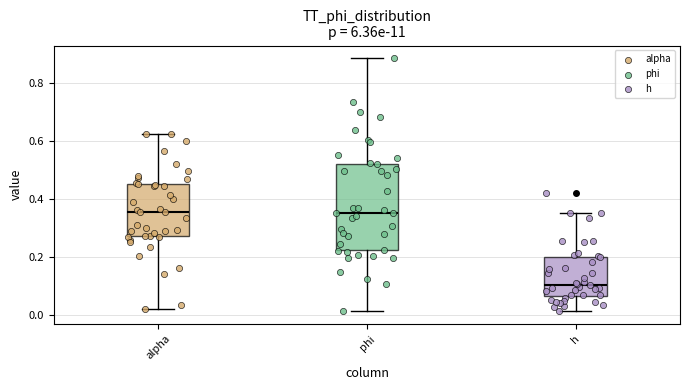

Reading left to right, transcribe this box plot: for each box, give where its median line is, the range the box spans, and where its two whiskers end, as read against the y-axis. The values are not printed on the chart, so give them approximately, as read against the axis.

alpha: median 0.36, box 0.28 to 0.46, whiskers 0.02 to 0.62
phi: median 0.36, box 0.22 to 0.52, whiskers 0.02 to 0.88
h: median 0.10, box 0.06 to 0.20, whiskers 0.02 to 0.36